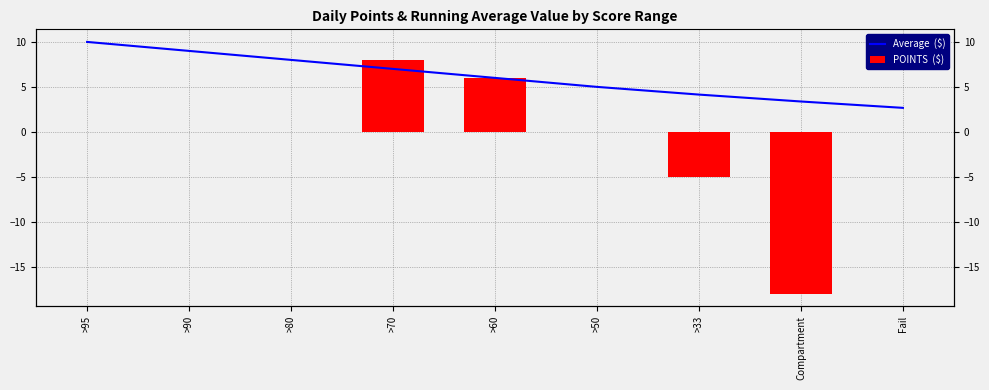

What is the value of the Average  ($) bar at the 1st from the left?

10.0